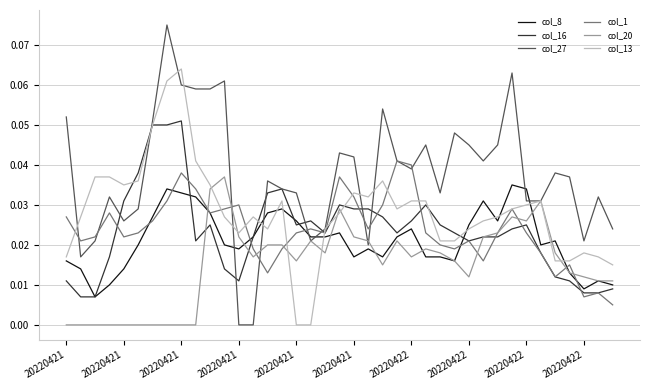

What are all the series names shown in the legend?

col_8, col_16, col_27, col_1, col_20, col_13